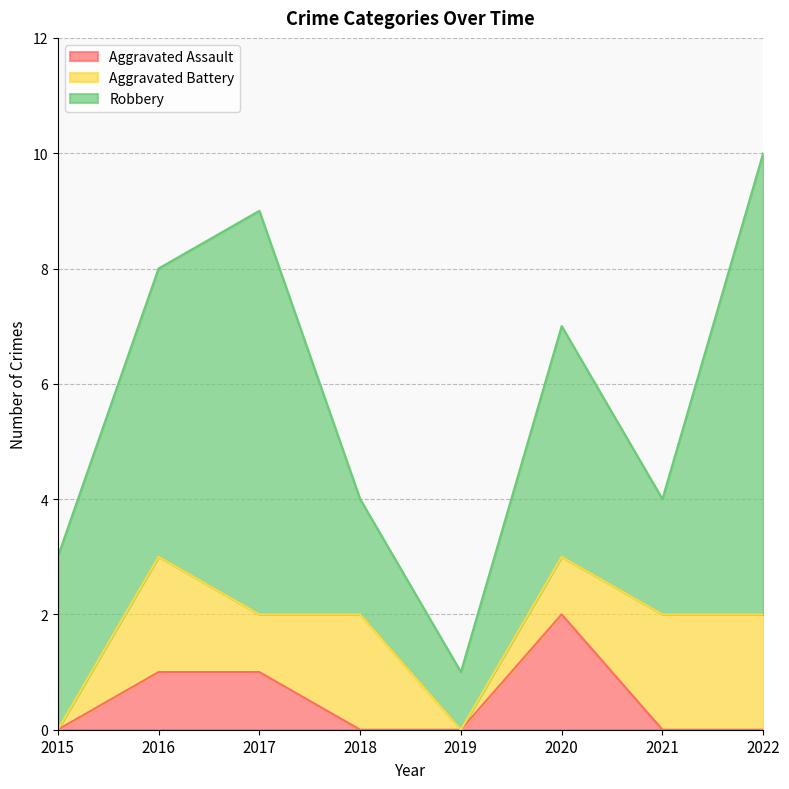

True or false: Aggravated Battery and Robbery intersect in this chart.

False